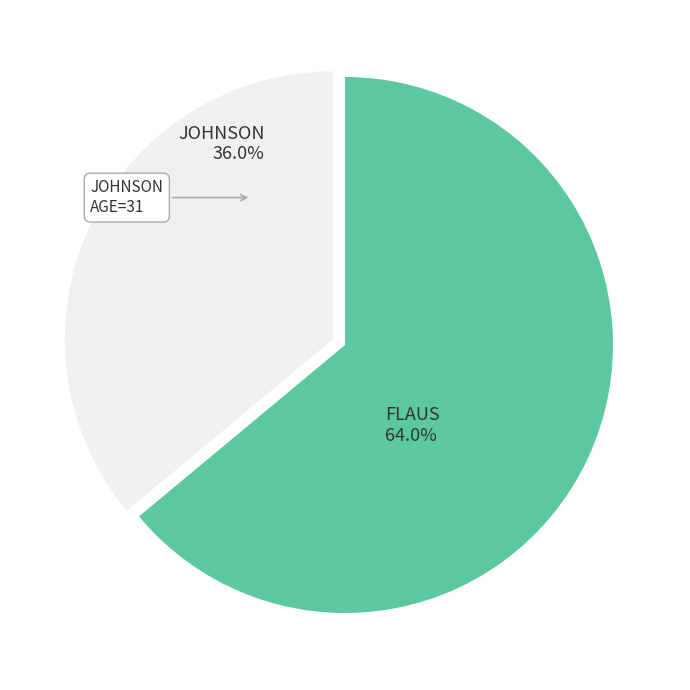

To the nearest percent, what is the average slice percentage?

50%